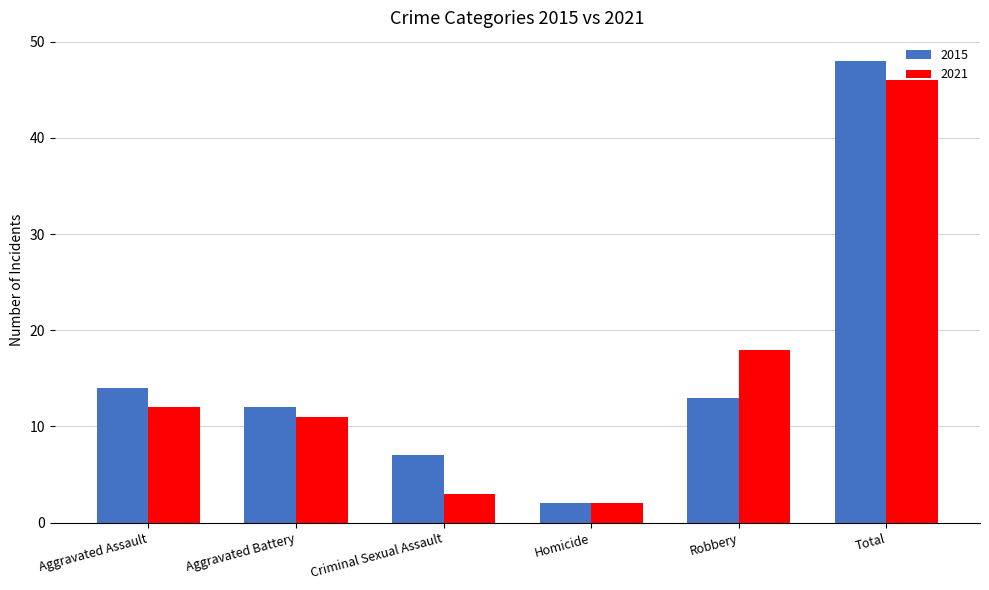

What is the value of the 2021 bar at the 5th from the left?

18